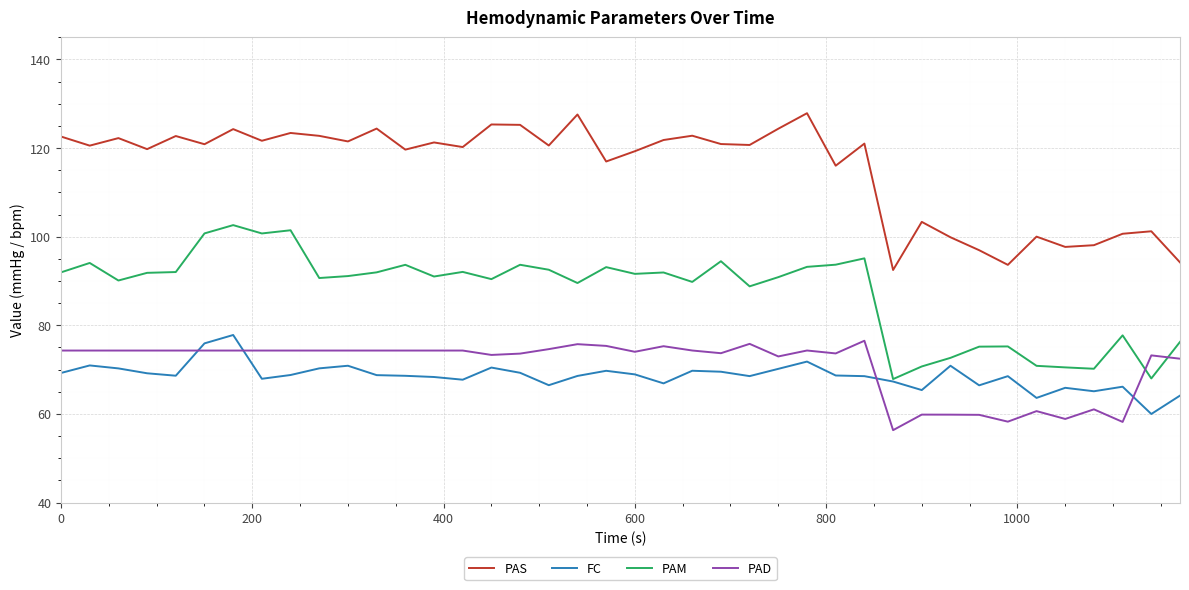

True or false: PAS and PAD cross at least once.

False